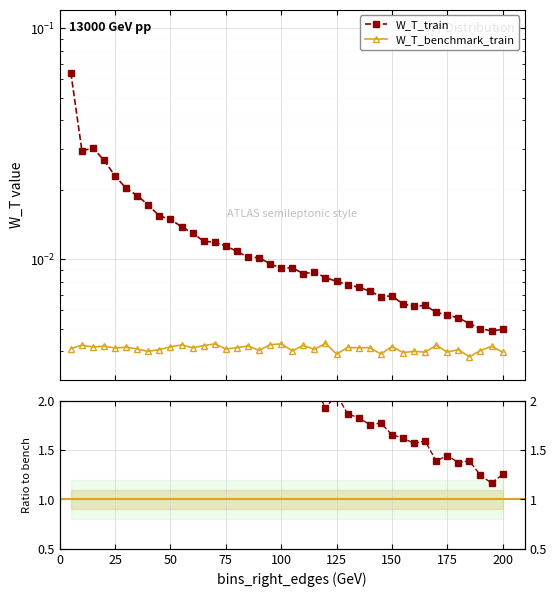

In ratio train/bench, how many points are lower than both neighbors (excluding endpoints)?

11